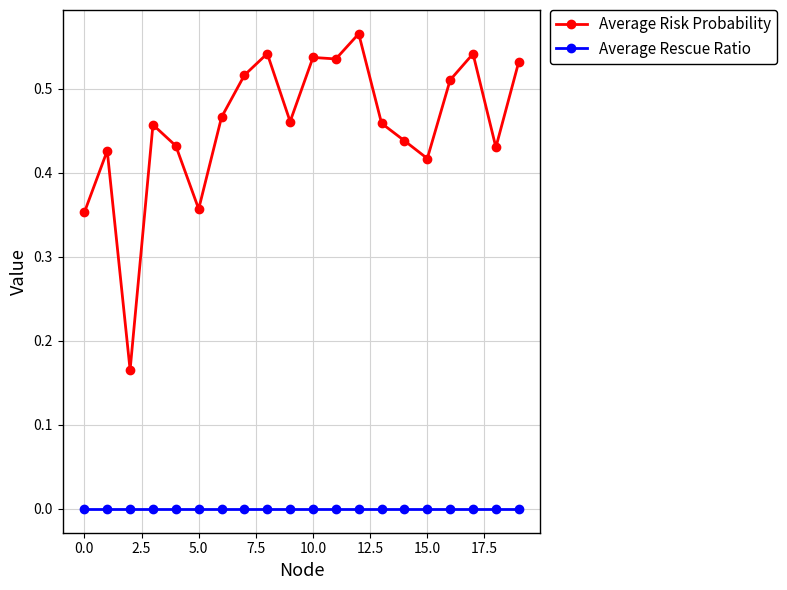

True or false: Average Rescue Ratio and Average Risk Probability intersect in this chart.

False